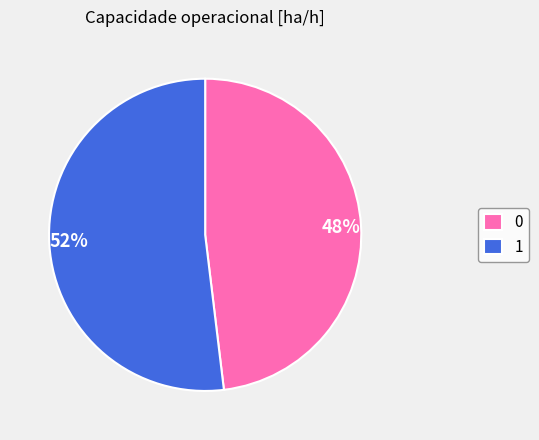

Is there any slice that represents more than half of the pie?

Yes